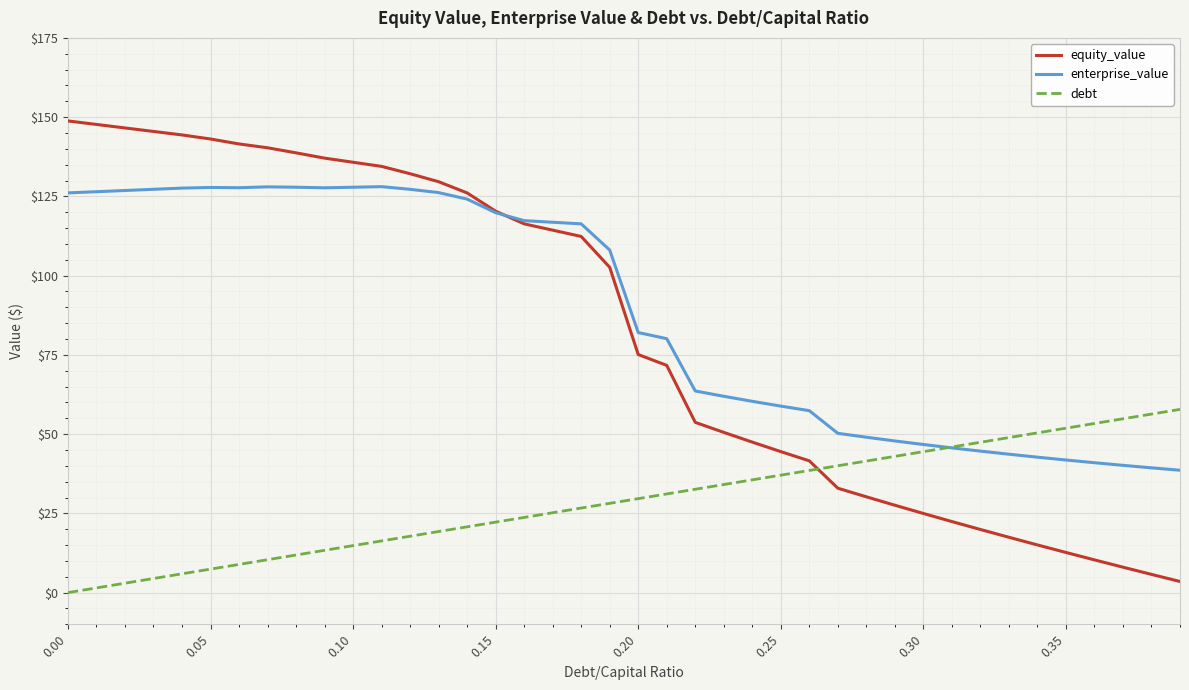

Which series ends up on top after the final intersection of debt and equity_value?

debt